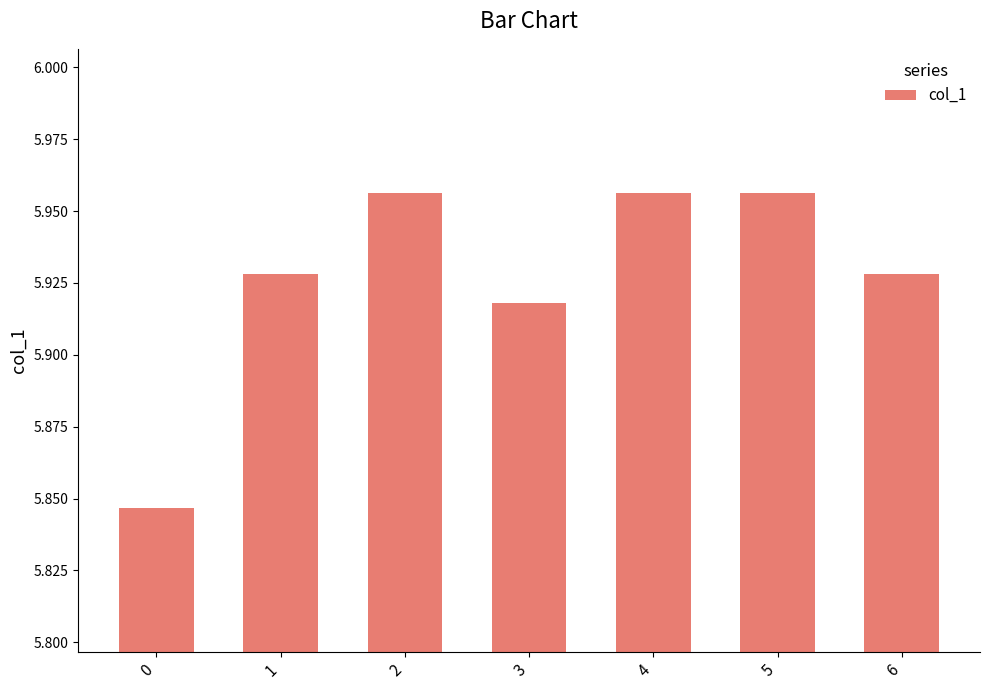

What is the ratio of the value at 6 to the value at 4?

1.0